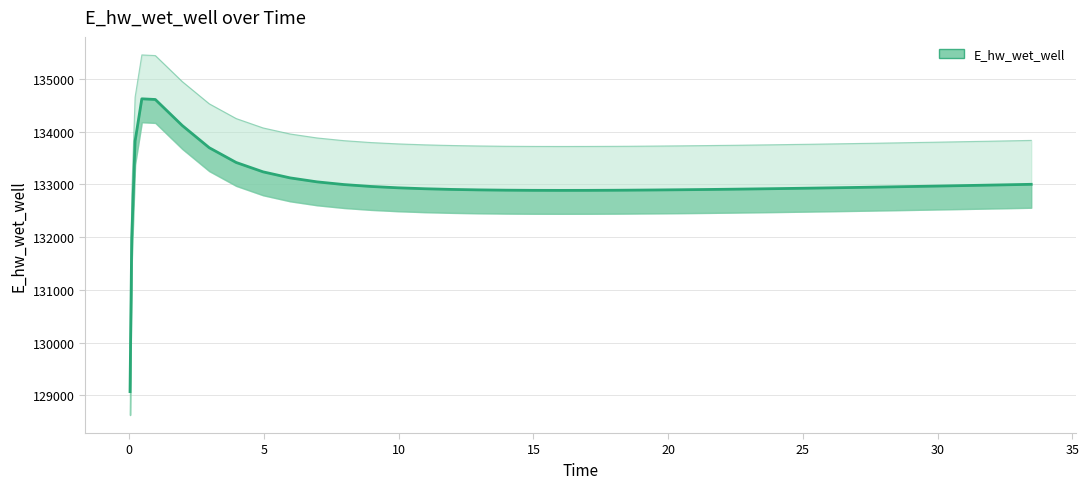

True or false: the data shows 62160.4 at 31.46875.

False